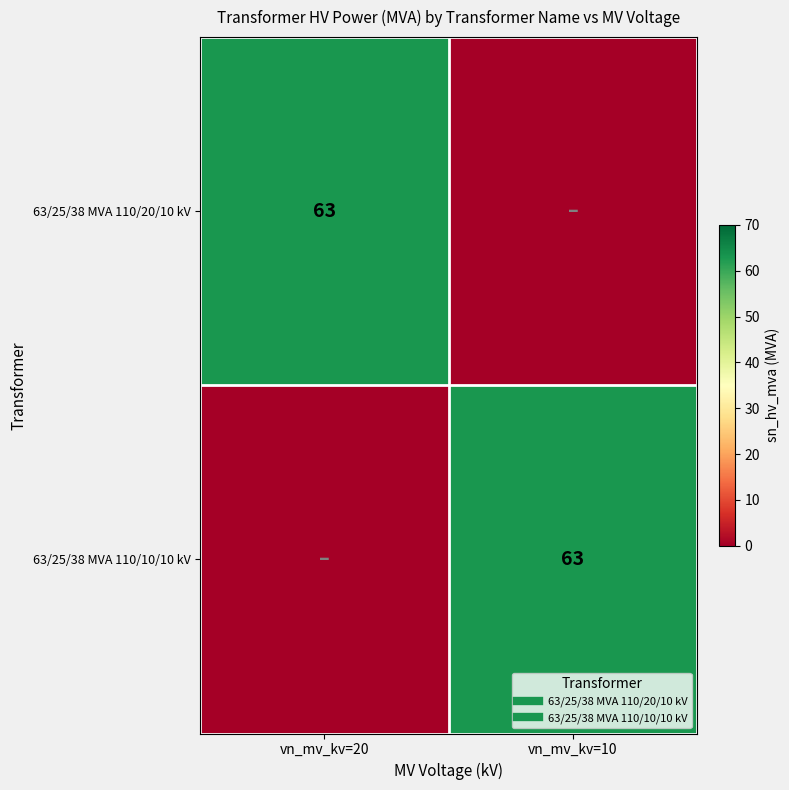

Count the number of data series in this chart.

2